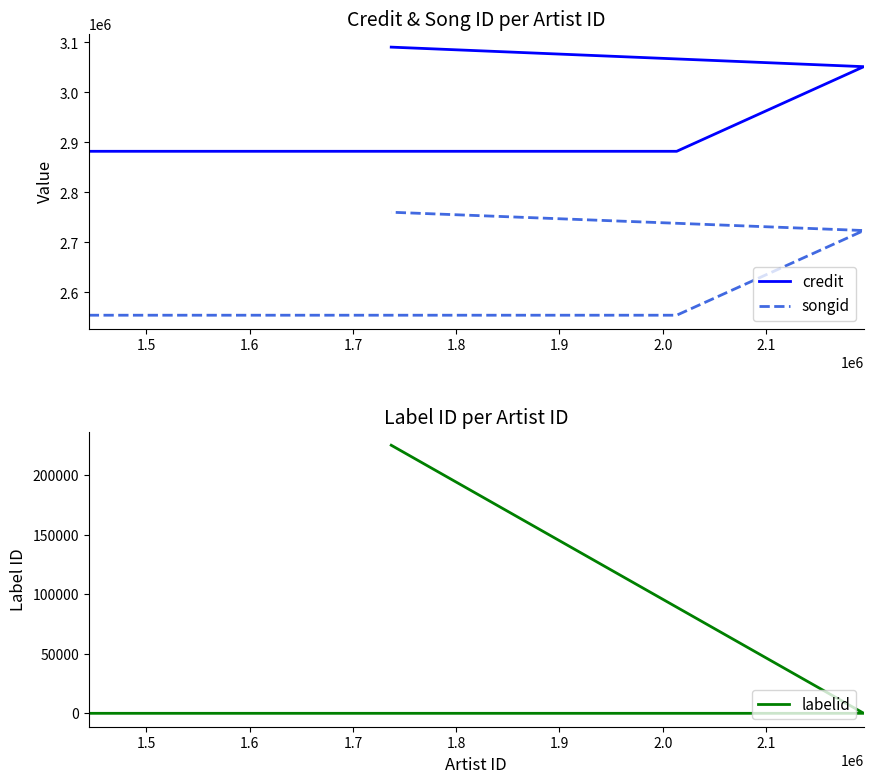

Is this an area chart (filled region under the line)?

No